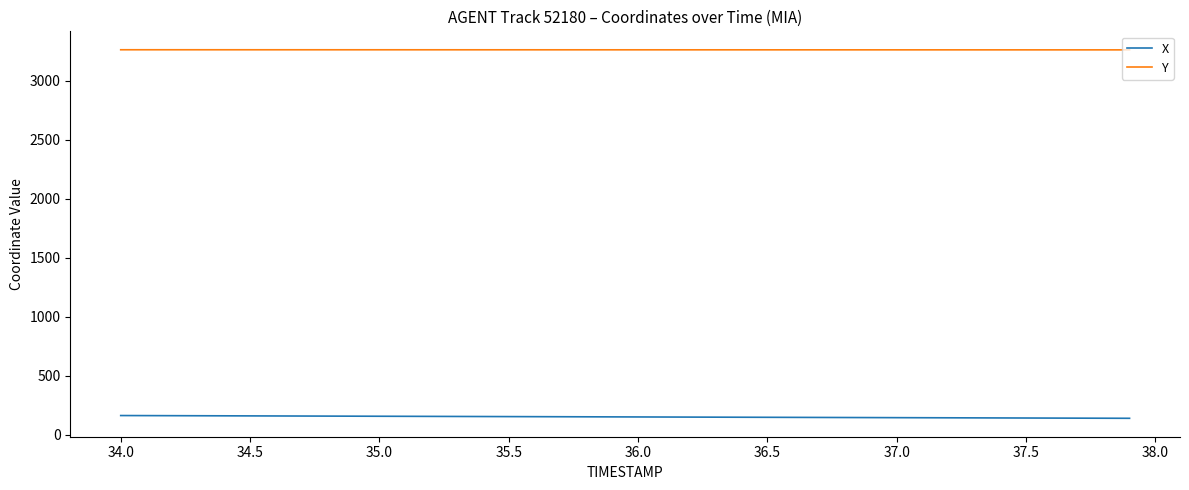

True or false: Y and X intersect in this chart.

False